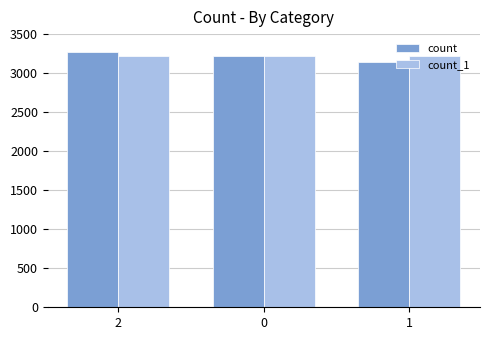

Rank the series by their maximum value, from highest to lowest.

count, count_1